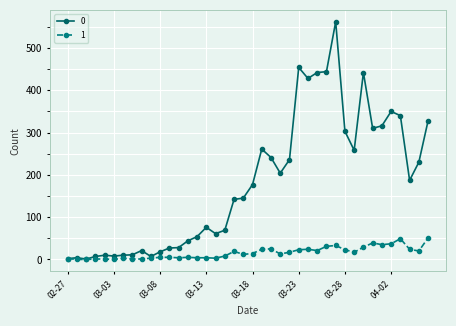

True or false: 0 has more than 2 points higher than both neighbors.

True